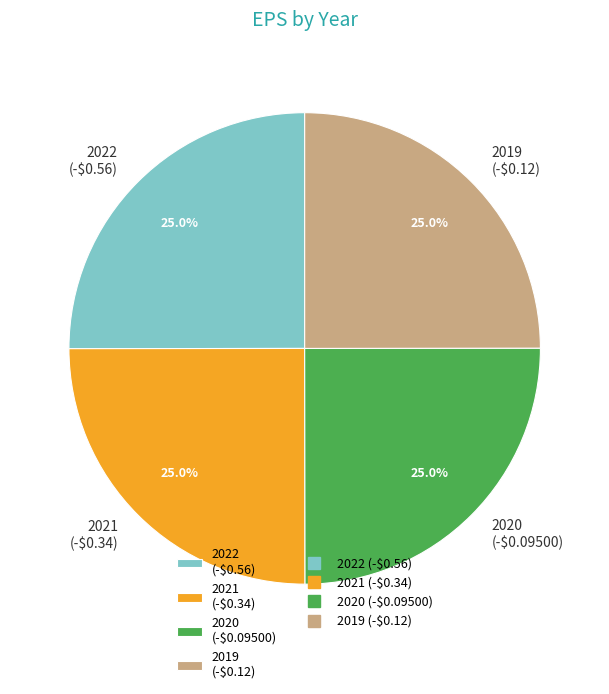

Does 2019 (-$0.12) represent more than half of the total?

No